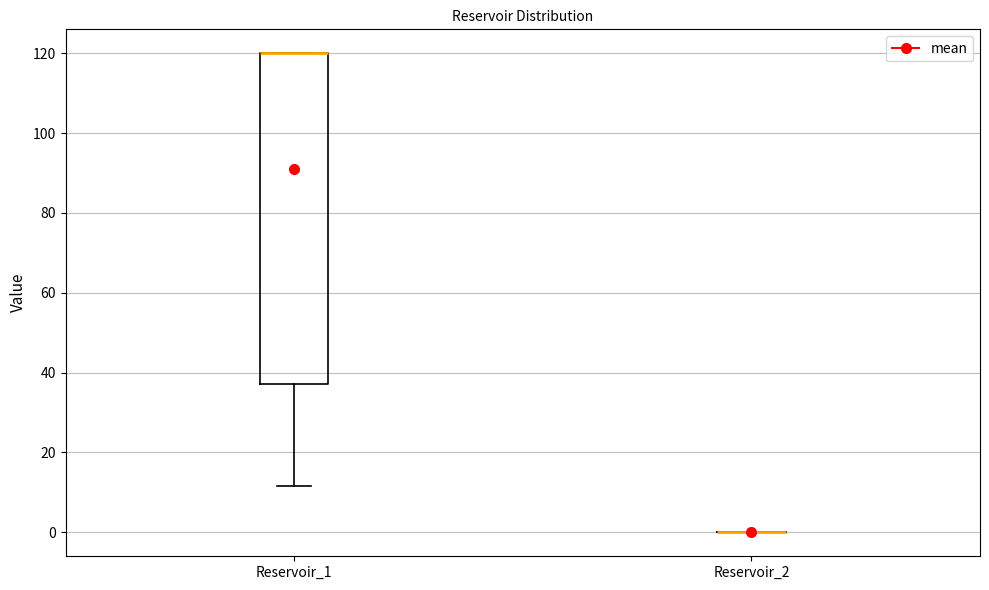

Where does the lower whisker of the box for Reservoir_1 end on the y-axis? The values are not printed on the chart, so give them approximately, as read against the axis.

12